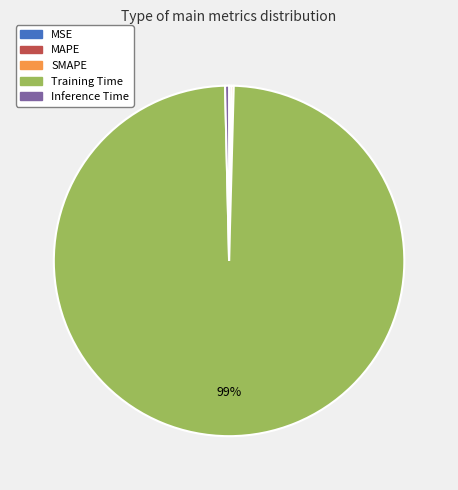

Which slice is the largest?

Training Time